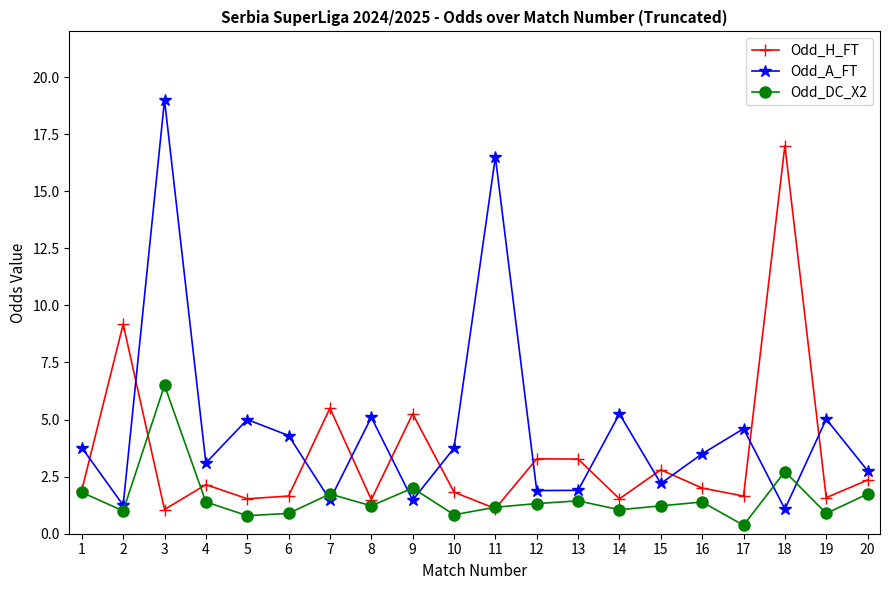

At which label is Odd_DC_X2 closest to 3?

18